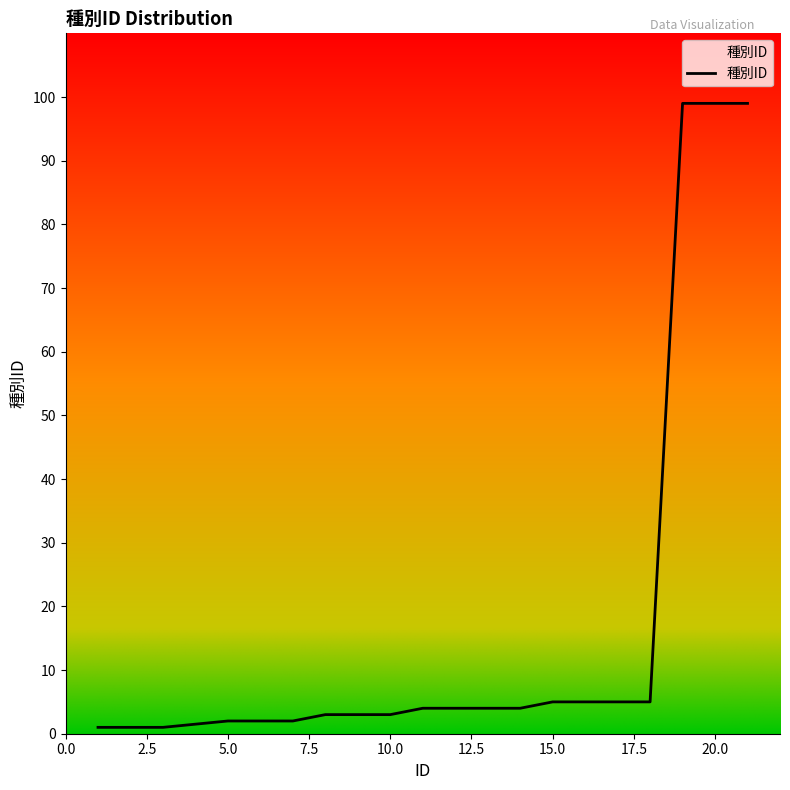

What is the difference between the maximum and minimum values?

98